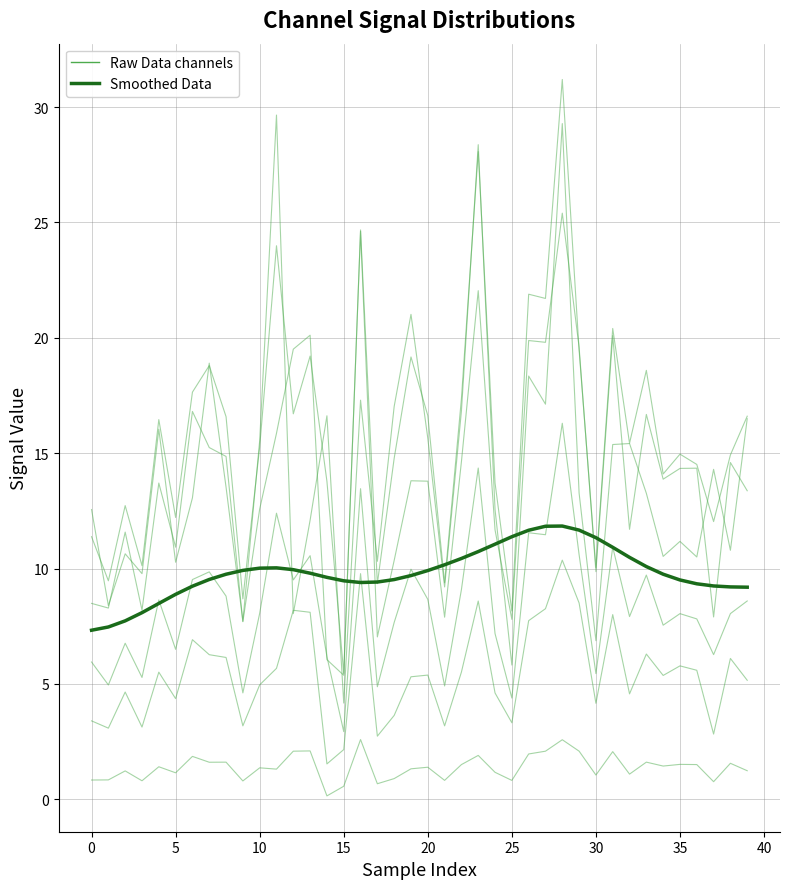

True or false: the data shows 3.2 at 5.

False